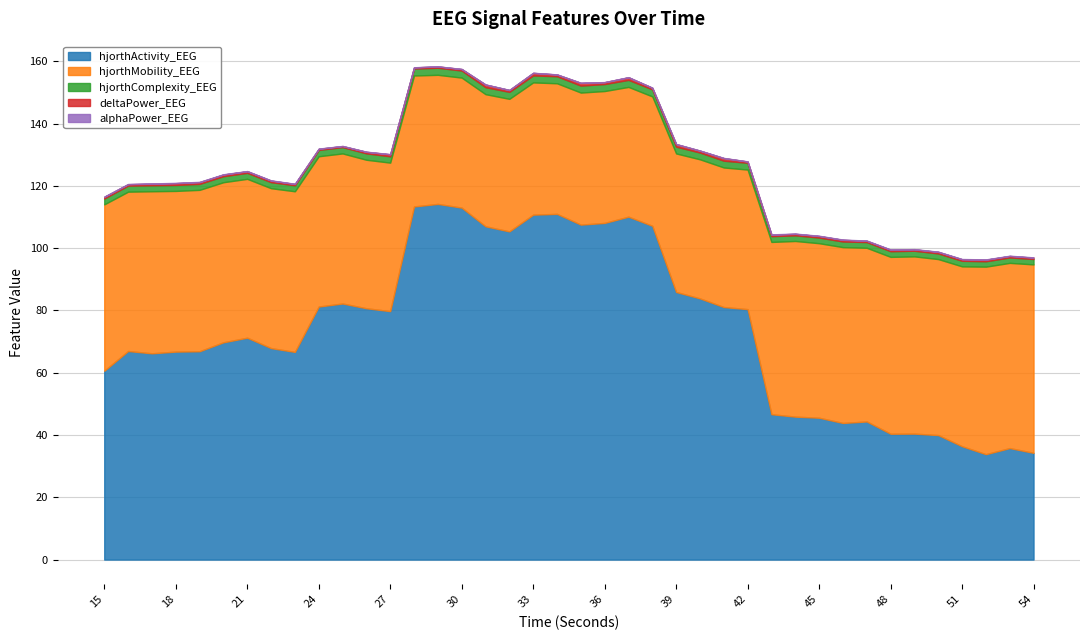

What is the lowest value of the hjorthActivity_EEG series?

33.8